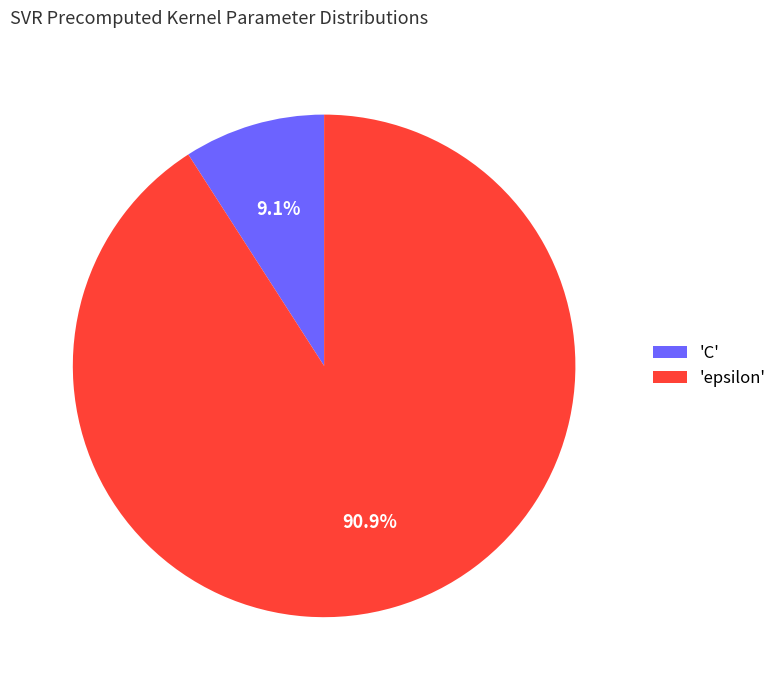

To the nearest percent, what is the difference between the largest and smallest slice percentages?

82%